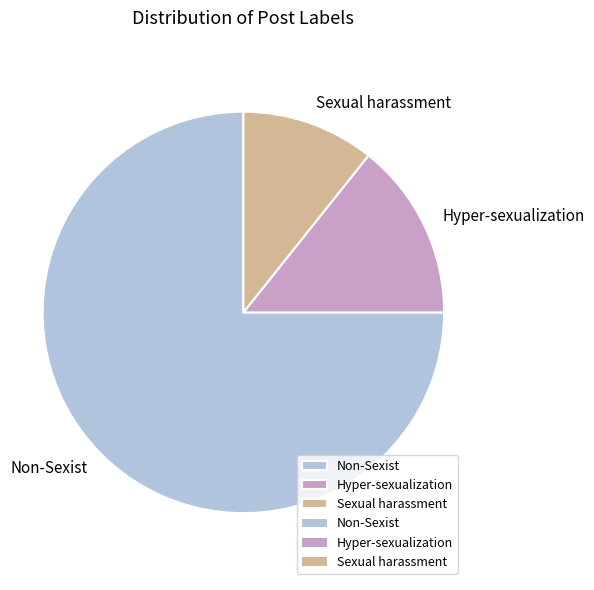

What is the smallest slice in the pie chart?

Sexual harassment